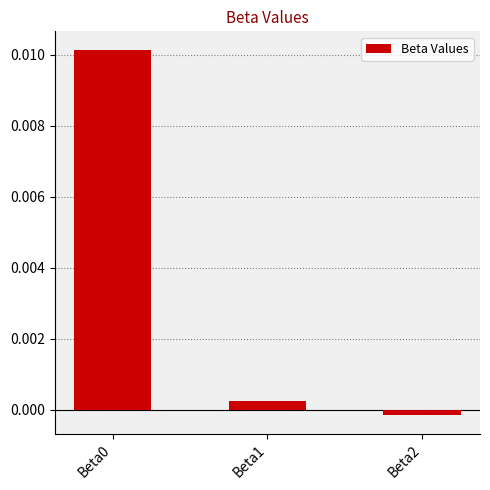

At which category does the chart reach its minimum across all series?

Beta2